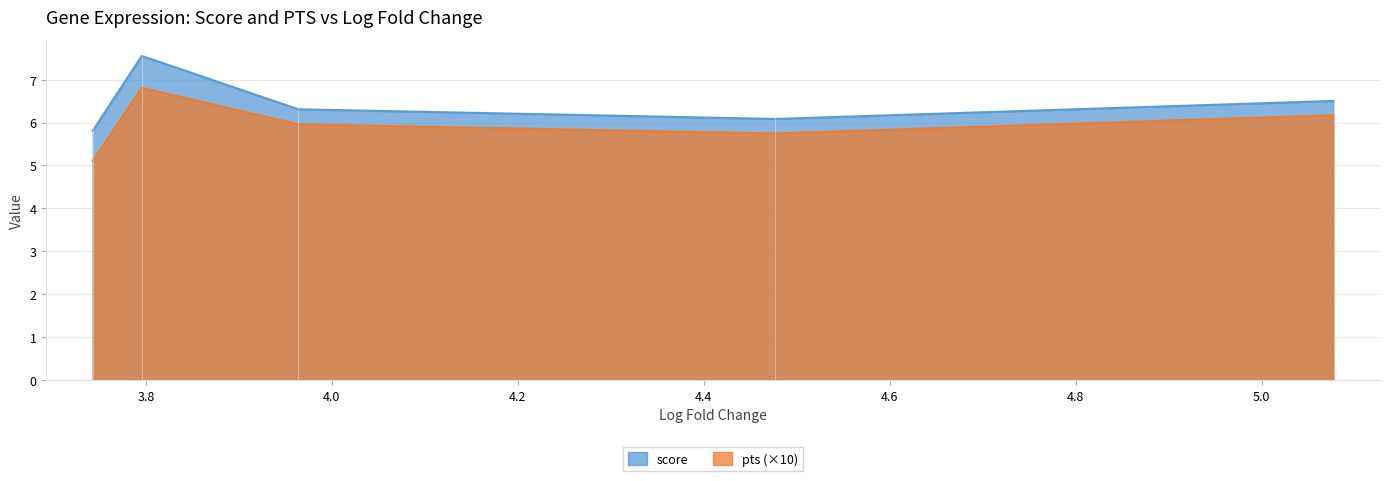

What are all the series names shown in the legend?

score, pts (×10)